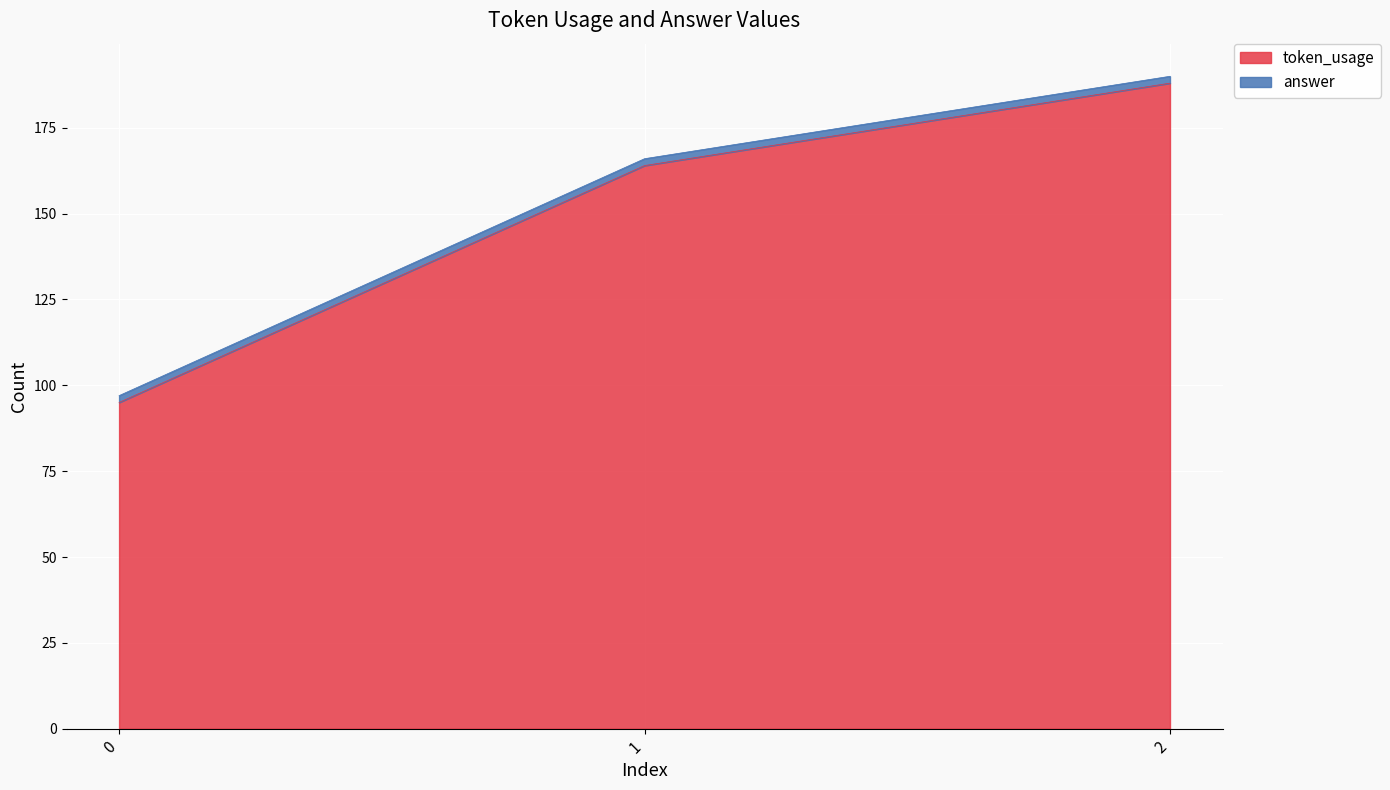

What is the value of the 2nd point from the left?

164